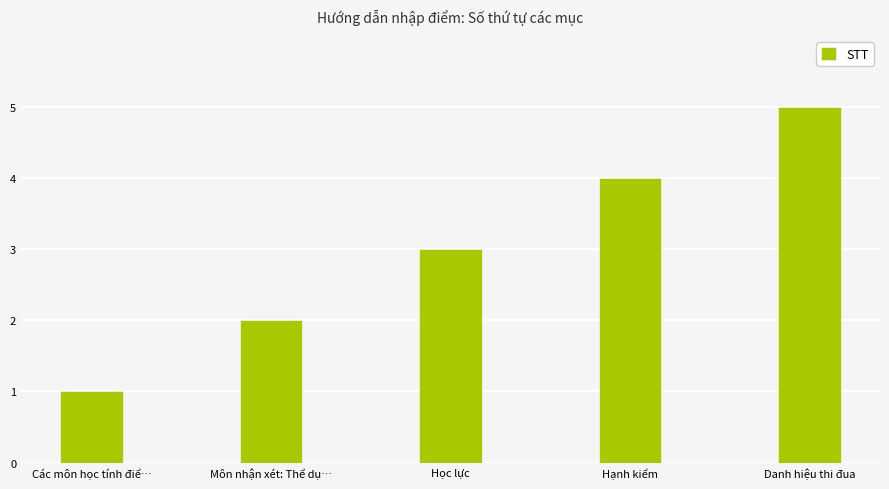

At which label is the value closest to 3?

Học lực